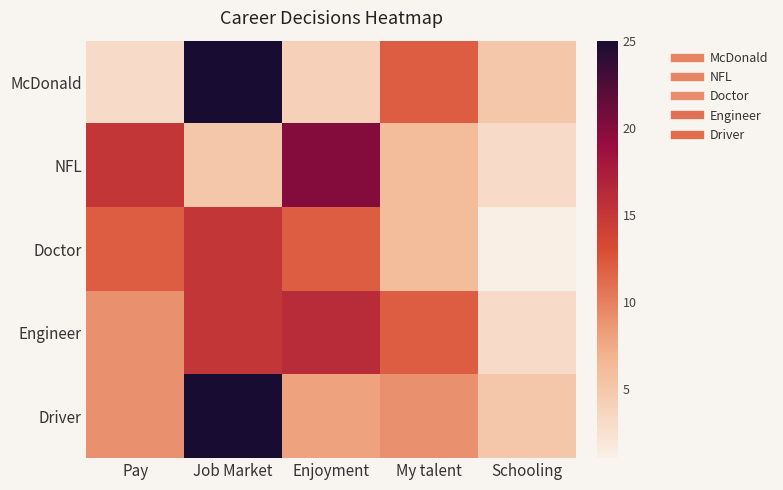

At how many categories does at least one series exceed 1?

5